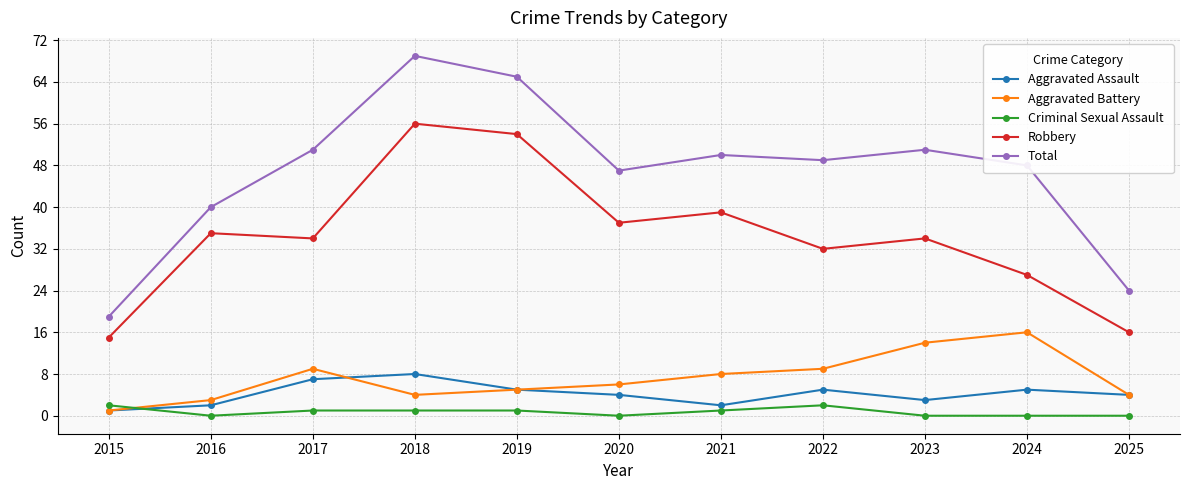

At which category is the sum across all series the highest?

2018